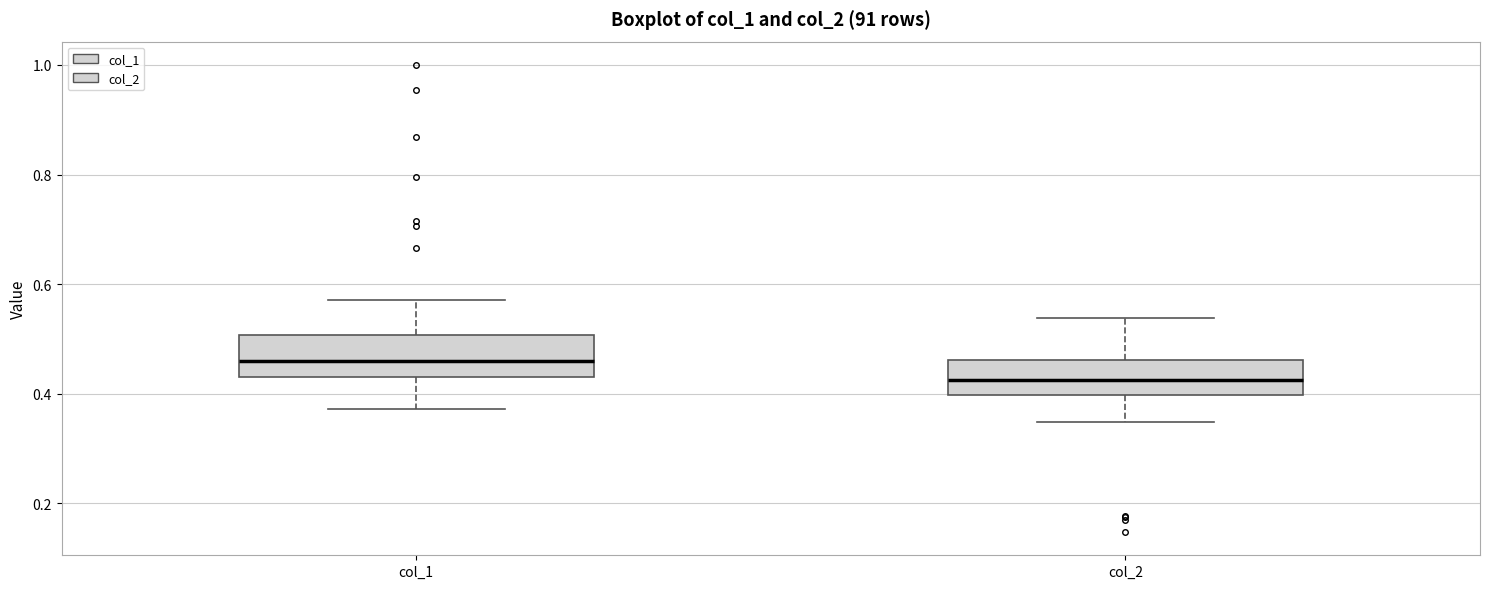

Reading left to right, read every box against the y-axis: the position of its median line, the range the box covers, and the ends of its whiskers. The values are not printed on the chart, so give them approximately, as read against the axis.

col_1: median 0.46, box 0.44 to 0.50, whiskers 0.38 to 0.58
col_2: median 0.42, box 0.40 to 0.46, whiskers 0.34 to 0.54